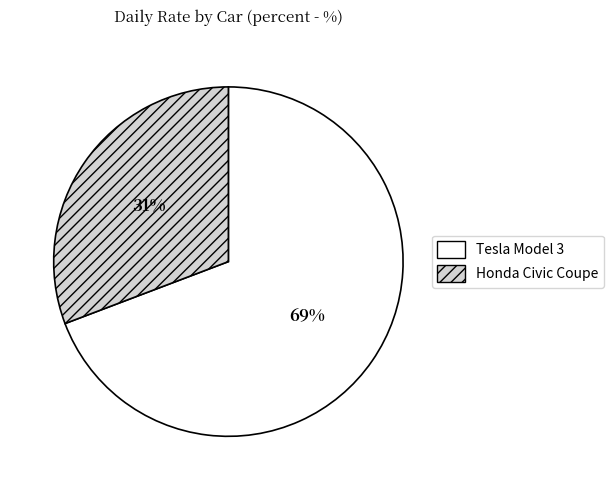

Is it true that Honda Civic Coupe is 31% of the pie?

True